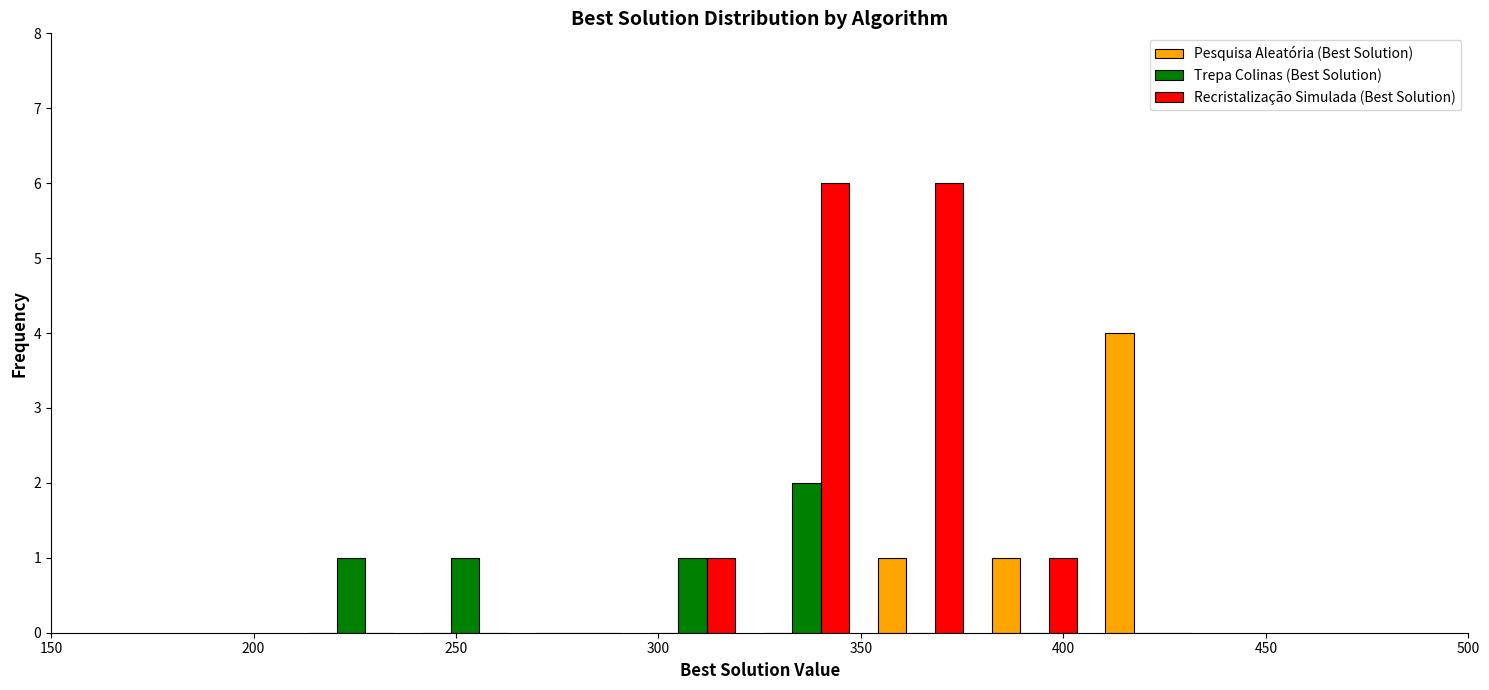

Reading left to right, list every range on the x-axis with the height of the bar of each series over it. Neither the bar edges nor the heights are printed on the chart, so give them approximately, as read against the axes.

210 to 240: Pesquisa Aleatória (Best Solution)=0	Trepa Colinas (Best Solution)=1	Recristalização Simulada (Best Solution)=0
240 to 265: Pesquisa Aleatória (Best Solution)=0	Trepa Colinas (Best Solution)=1	Recristalização Simulada (Best Solution)=0
265 to 295: Pesquisa Aleatória (Best Solution)=0	Trepa Colinas (Best Solution)=0	Recristalização Simulada (Best Solution)=0
295 to 325: Pesquisa Aleatória (Best Solution)=0	Trepa Colinas (Best Solution)=1	Recristalização Simulada (Best Solution)=1
325 to 350: Pesquisa Aleatória (Best Solution)=0	Trepa Colinas (Best Solution)=2	Recristalização Simulada (Best Solution)=6
350 to 380: Pesquisa Aleatória (Best Solution)=1	Trepa Colinas (Best Solution)=0	Recristalização Simulada (Best Solution)=6
380 to 405: Pesquisa Aleatória (Best Solution)=1	Trepa Colinas (Best Solution)=0	Recristalização Simulada (Best Solution)=1
405 to 435: Pesquisa Aleatória (Best Solution)=4	Trepa Colinas (Best Solution)=0	Recristalização Simulada (Best Solution)=0